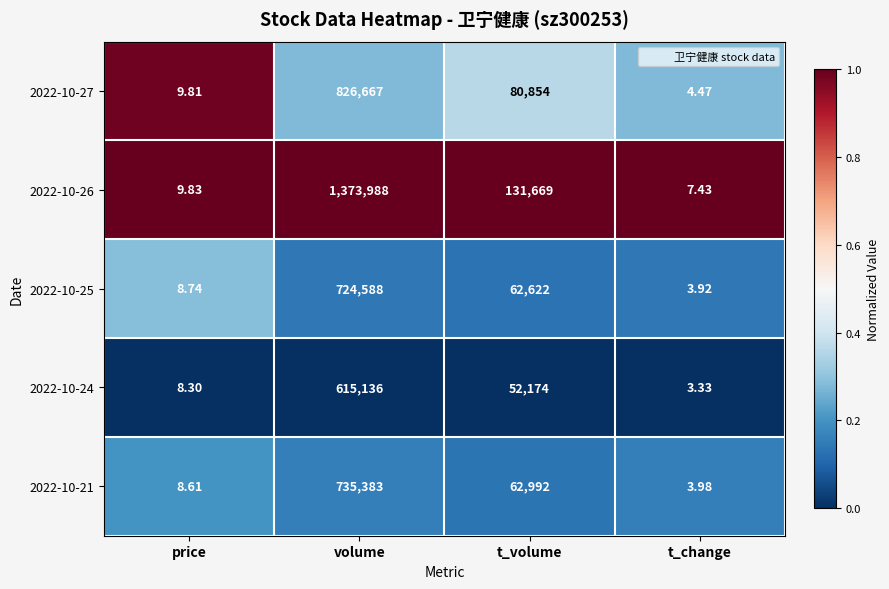

Rank the categories by 2022-10-27 value from highest to lowest.

volume, t_volume, price, t_change